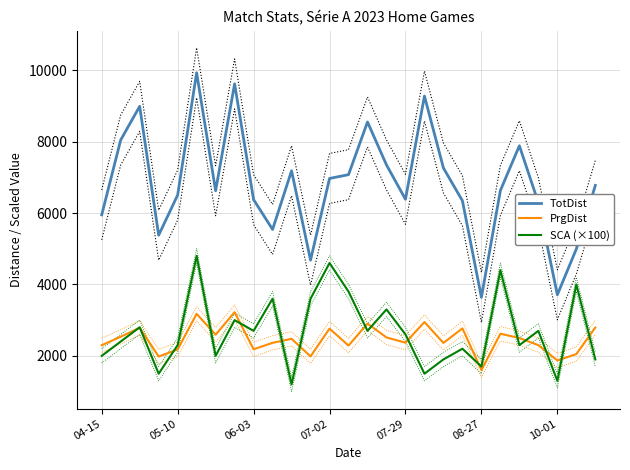

What is the difference between the maximum and minimum values in the TotDist series?

6289